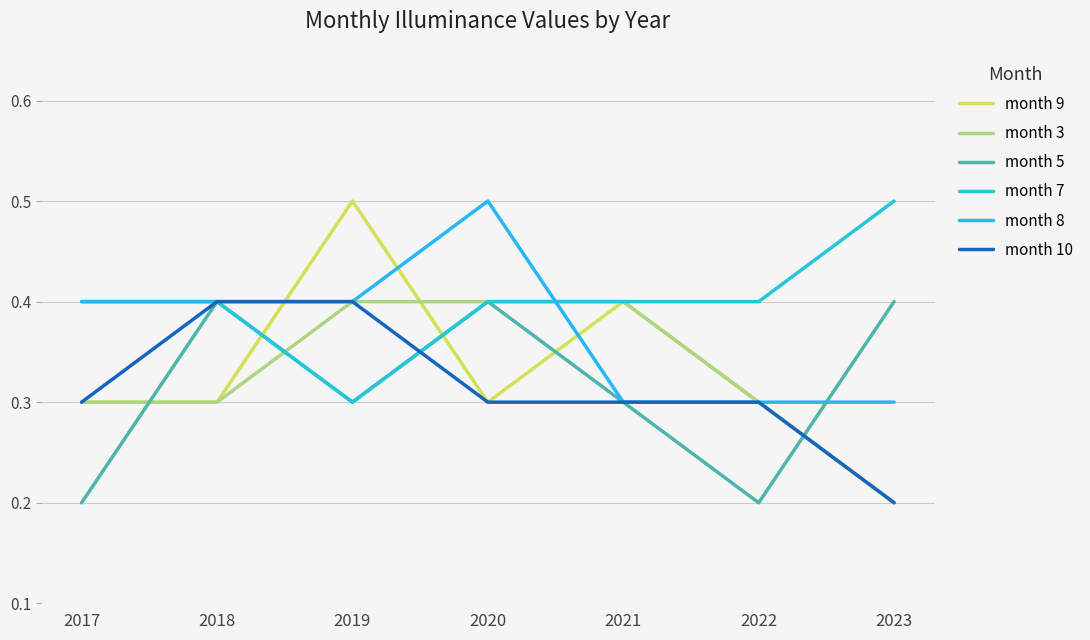

What is the sum of the month 10 values at 2018 and 2020?

0.7